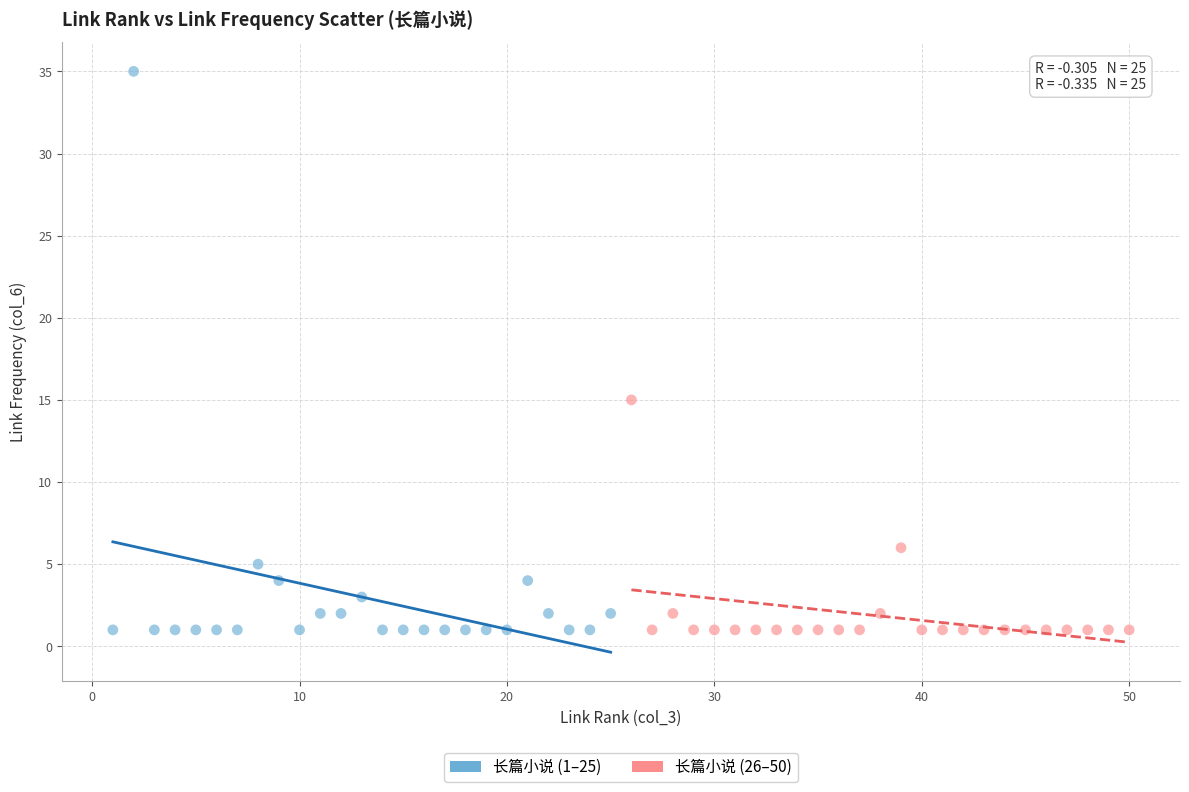

Which series contains the highest Y value?

长篇小说 (1–25)